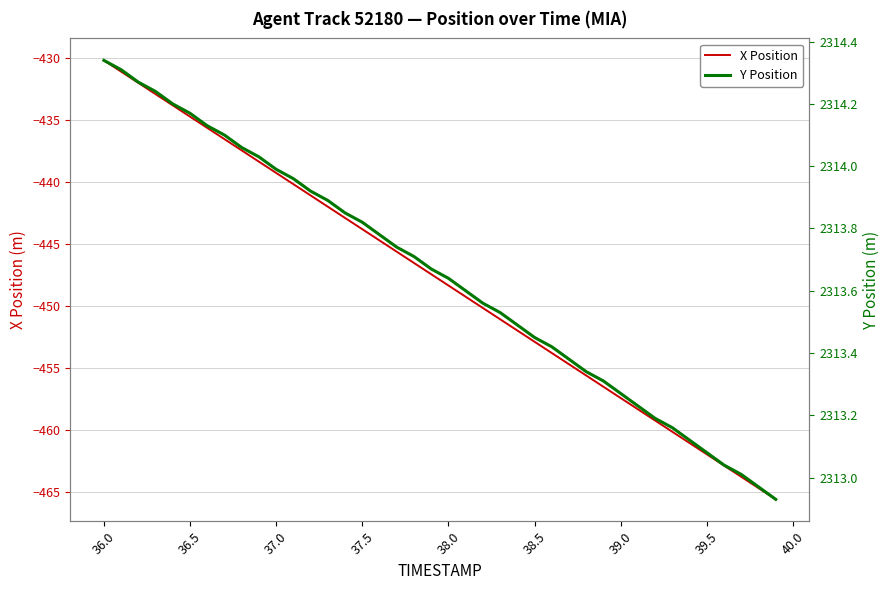

Is it true that X Position equals -439.3 at 37.0?

True